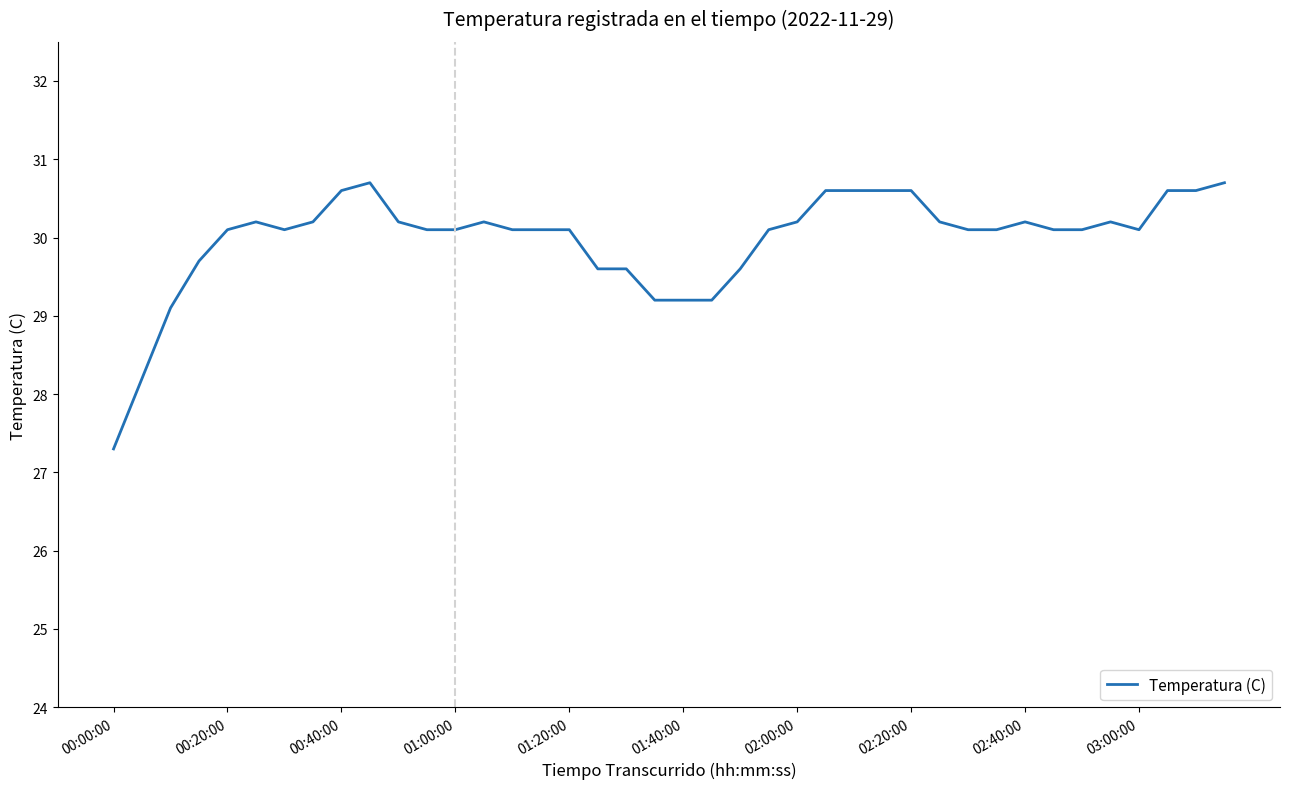

What is the maximum value shown in the chart?

30.7